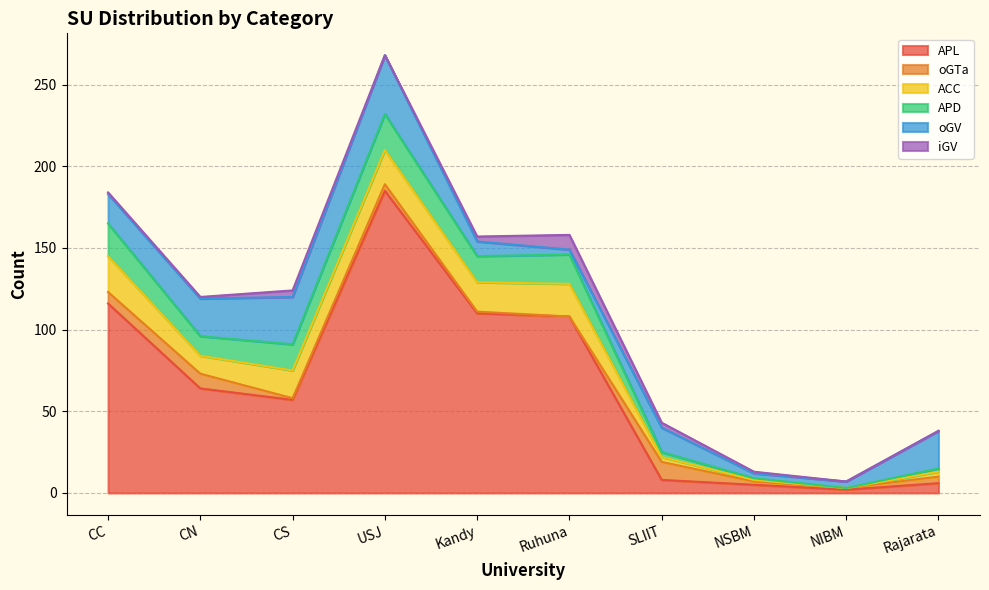

Does the chart display data point markers on the line(s)?

No